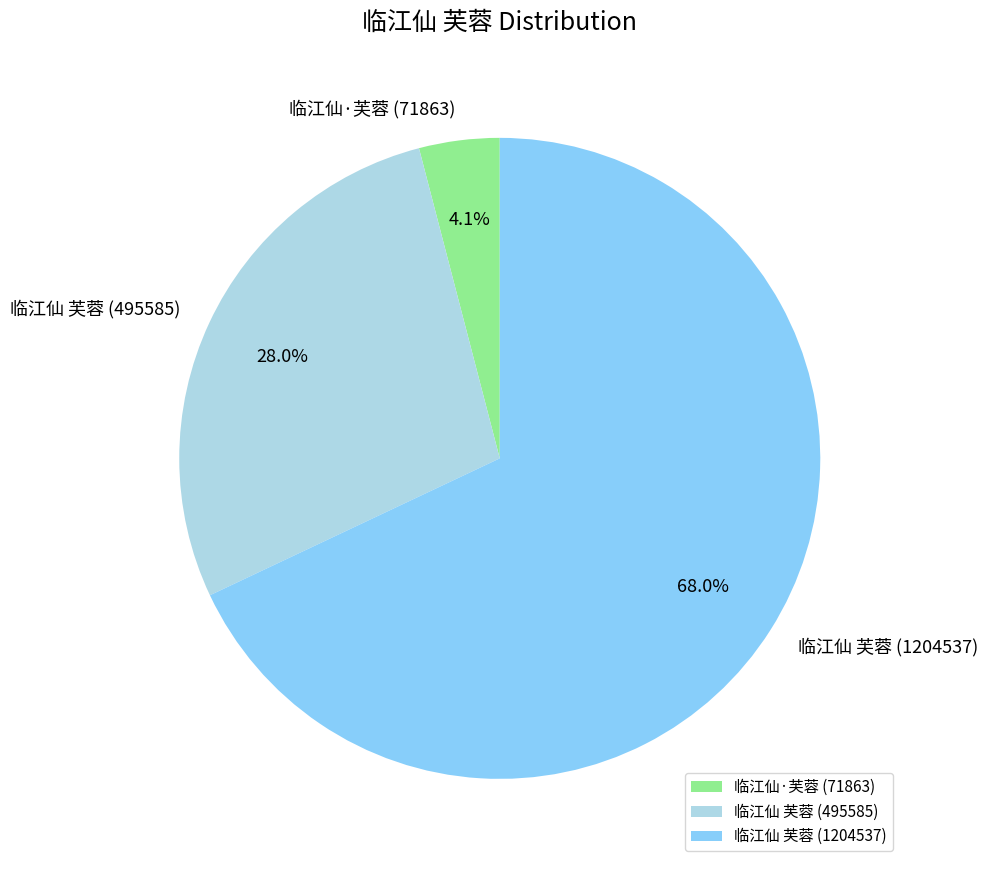

What portion of the pie excludes 临江仙·芙蓉 (71863)?

95.9%